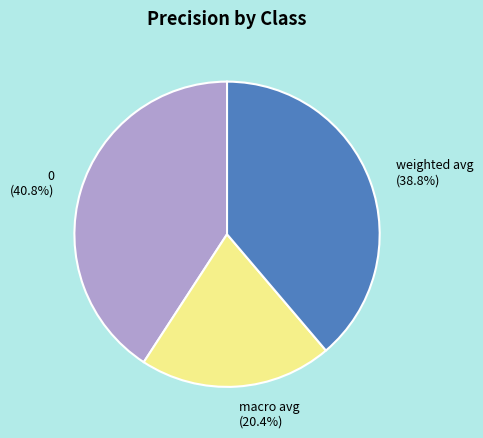

How many segments does this pie chart have?

3